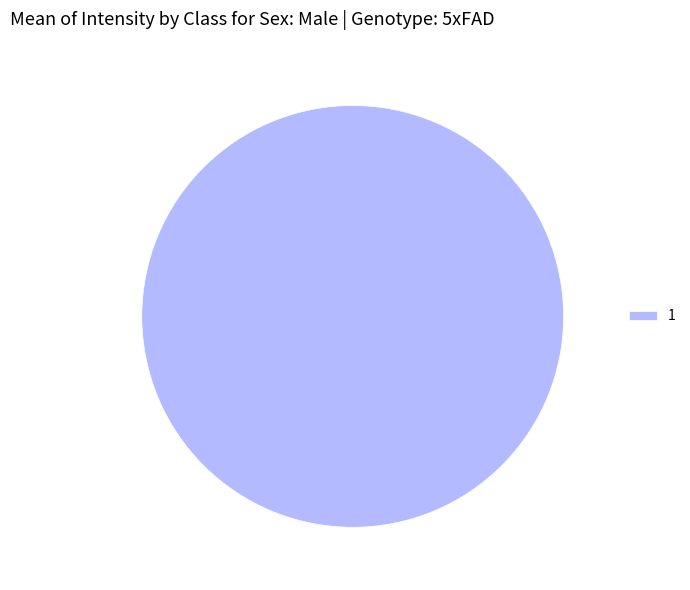

Is there any slice that represents more than half of the pie?

Yes